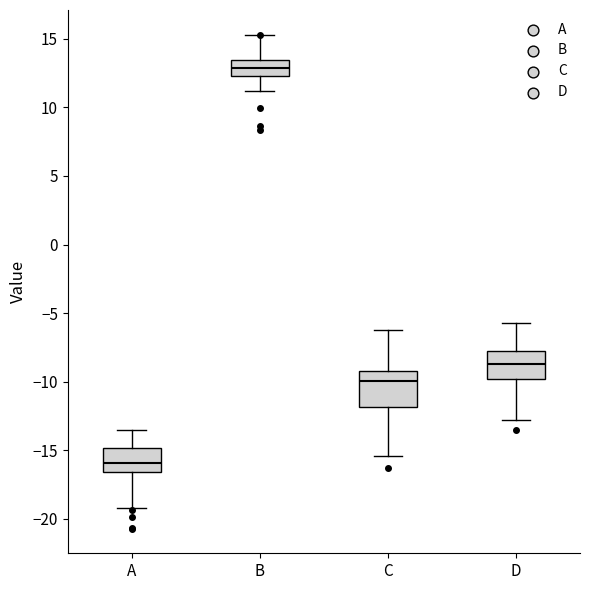

Reading left to right, read every box against the y-axis: the position of its median line, the range the box covers, and the ends of its whiskers. The values are not printed on the chart, so give them approximately, as read against the axis.

A: median -16.0, box -16.5 to -15.0, whiskers -19.0 to -13.5
B: median 13.0, box 12.5 to 13.5, whiskers 11.0 to 15.0
C: median -10.0, box -12.0 to -9.0, whiskers -15.5 to -6.0
D: median -8.5, box -10.0 to -7.5, whiskers -13.0 to -5.5